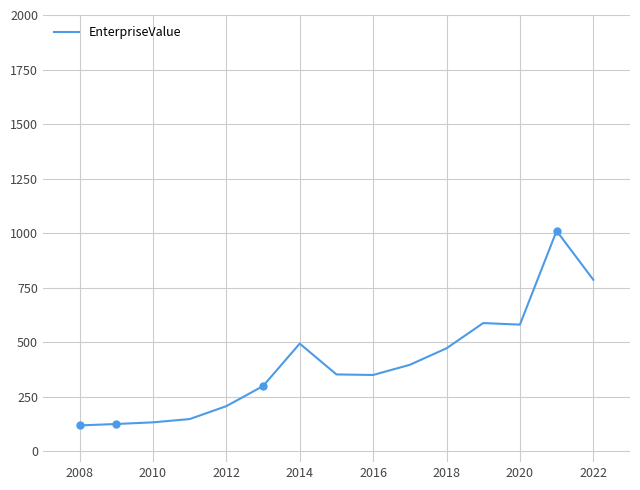

What is the difference between the maximum and minimum values?

891.9